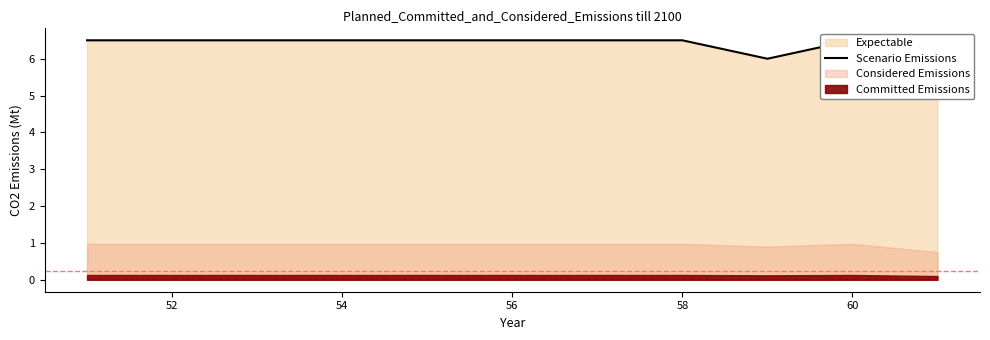

Does the chart have visible grid lines?

No